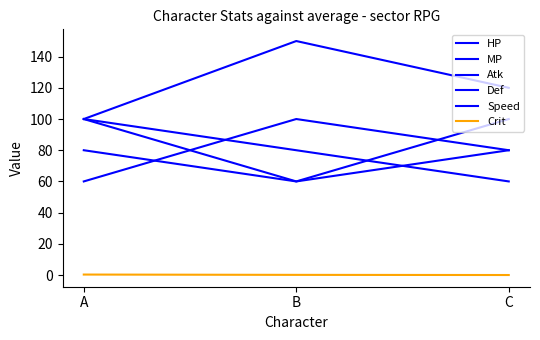

Does the chart have visible grid lines?

No